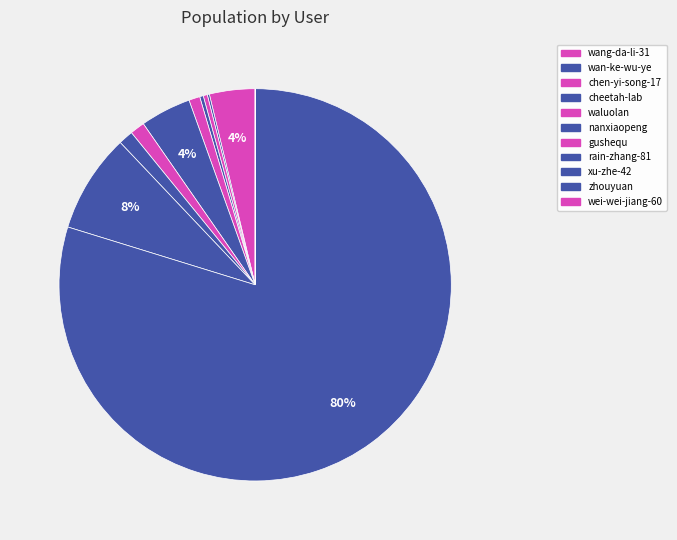

What is the majority slice?

zhouyuan